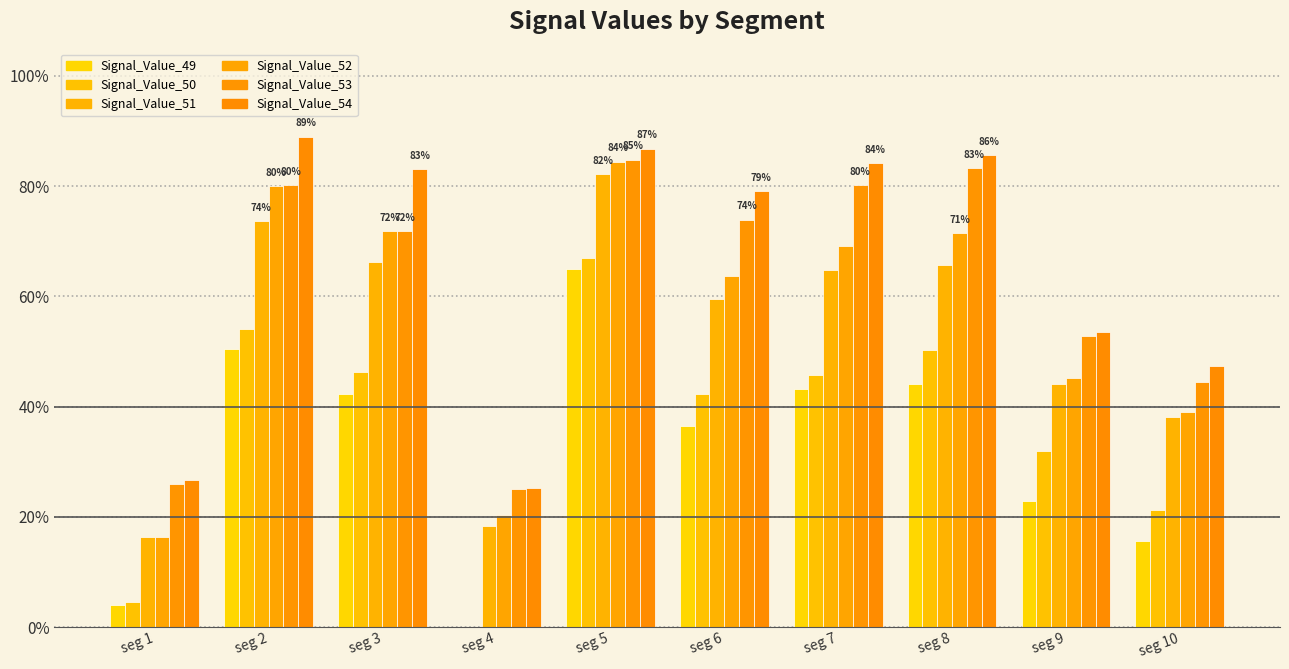

What is the value of the Signal_Value_50 bar at the 3rd from the left?

0.5